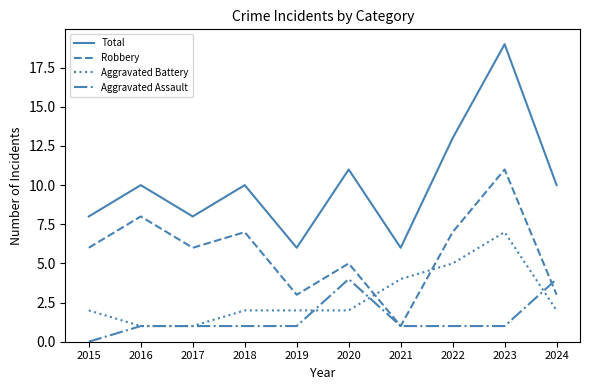

Does the chart have visible grid lines?

No